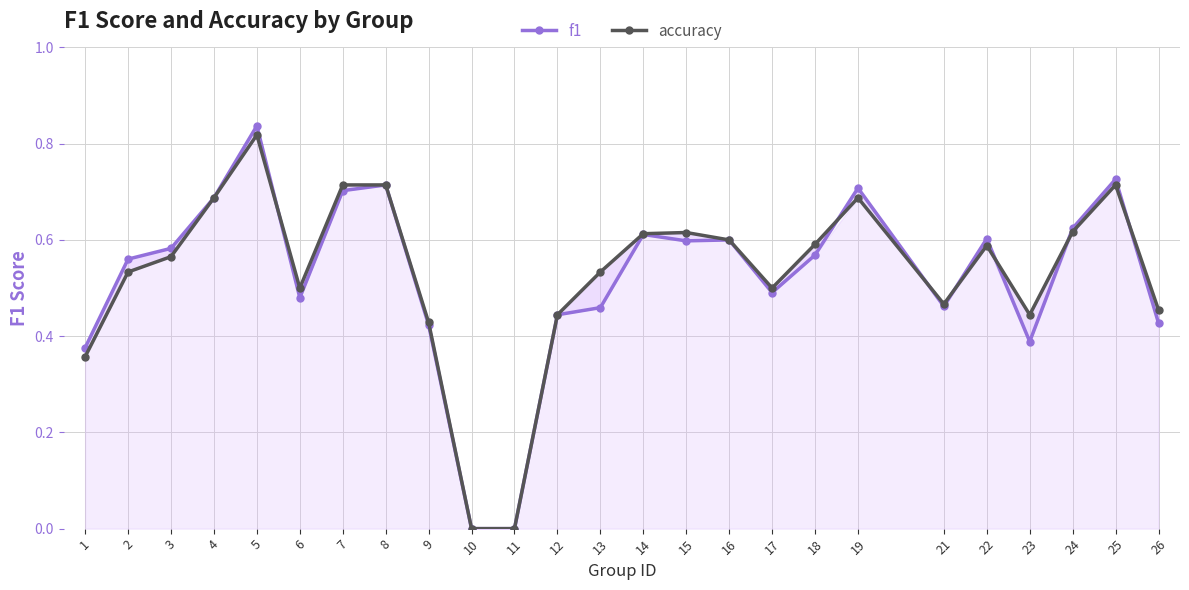

True or false: accuracy has more than 2 interior local peaks.

True